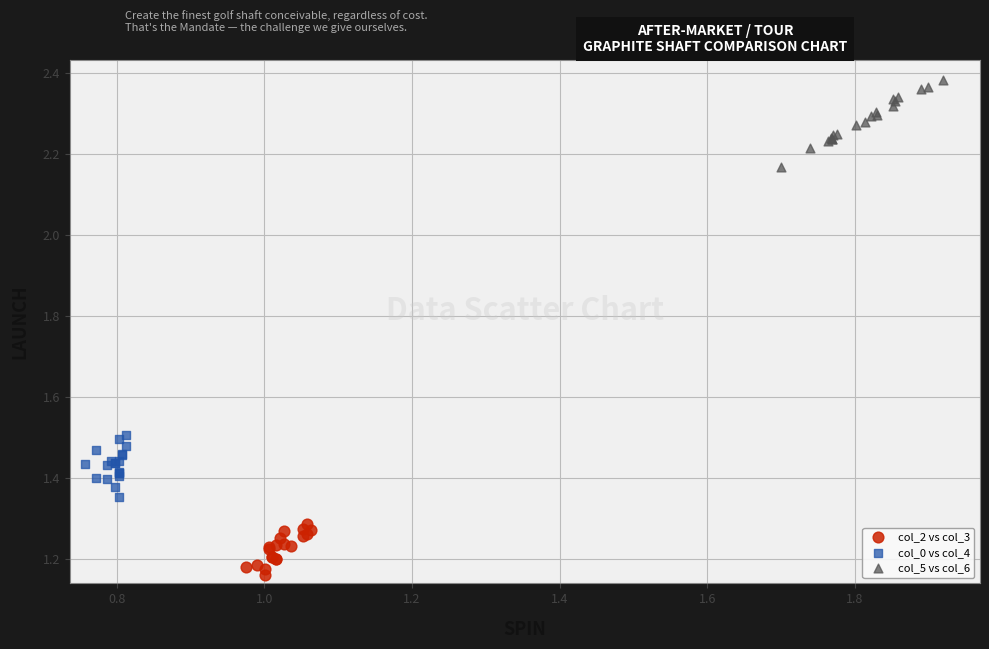

Which series has the largest Y range (max minus min)?

col_5 vs col_6